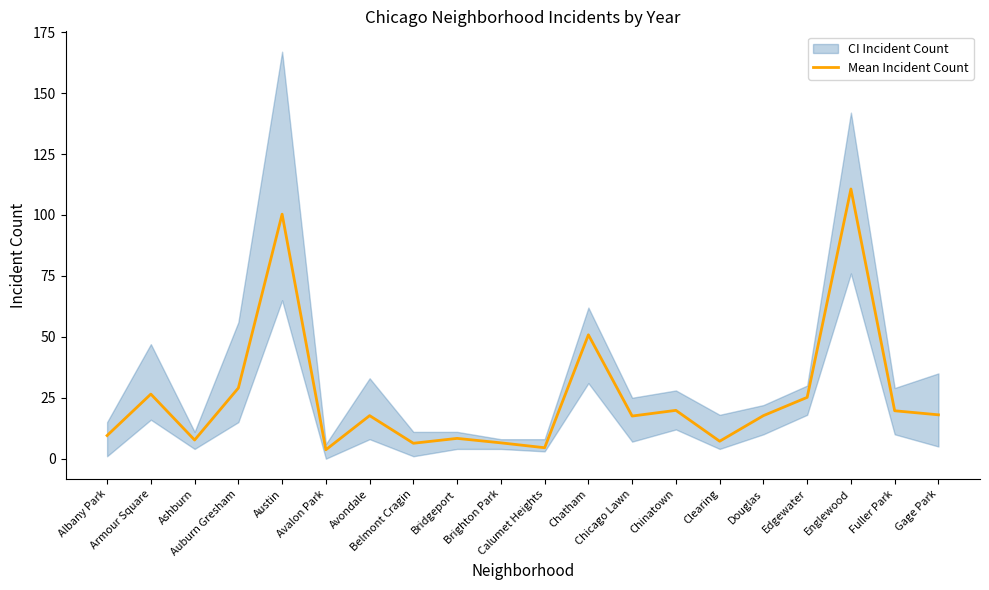

At which category does the chart reach its peak across all series?

Englewood